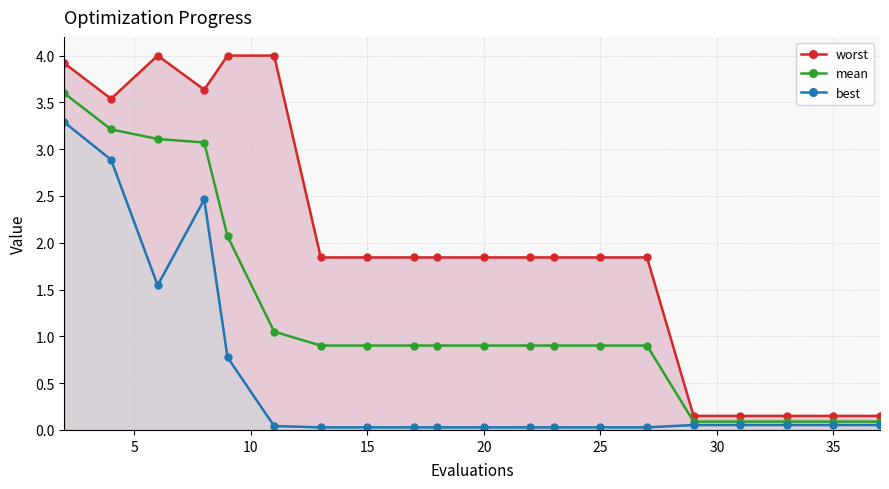

What is the difference between the second highest and second lowest values in the worst series?

3.8